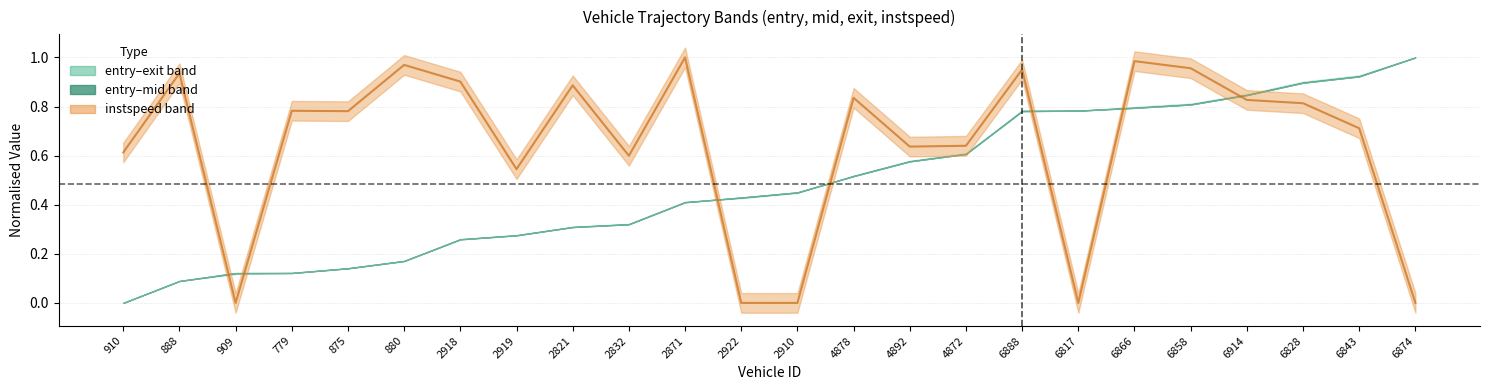

Reading left to right, extract all data points from this chart.

0.6	0.9	0.0	0.8	0.8	1.0	0.9	0.5	0.9	0.6	1.0	0.0	0.0	0.8	0.6	0.6	1.0	0.0	1.0	1.0	0.8	0.8	0.7	0.0